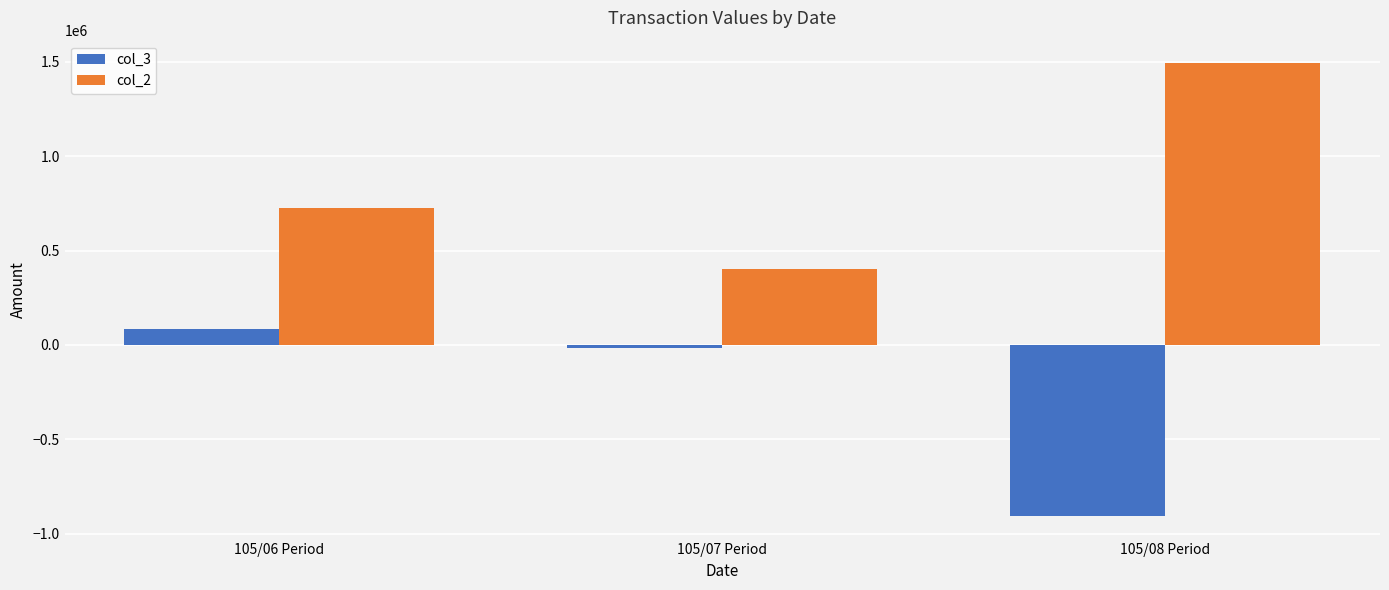

What is the sum of the col_3 values at 105/06 Period and 105/07 Period?

67000